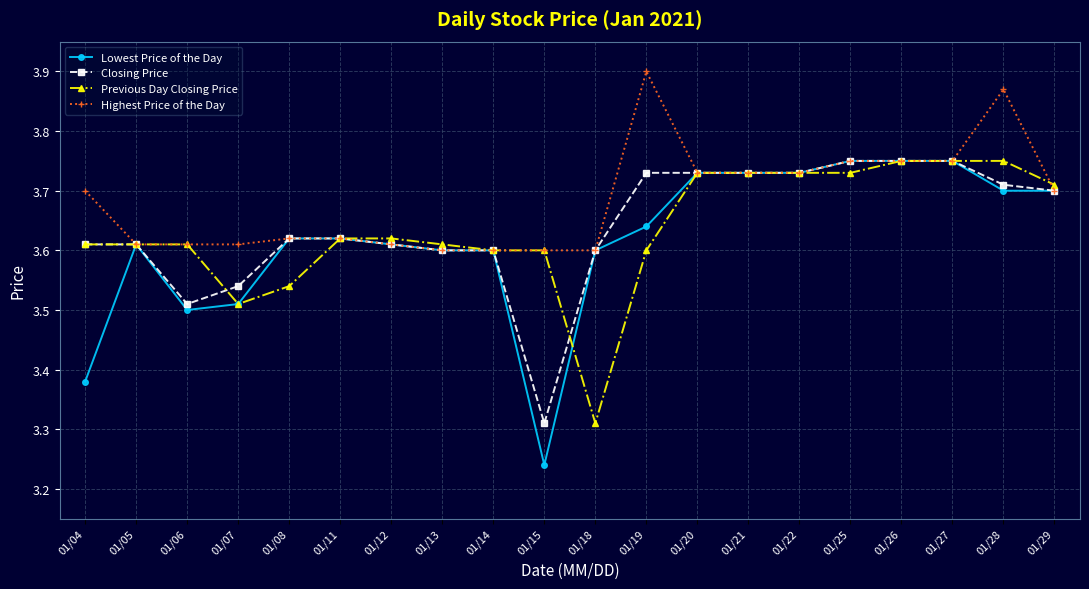

True or false: Closing Price has a value of 3.5 at 01/07.

True